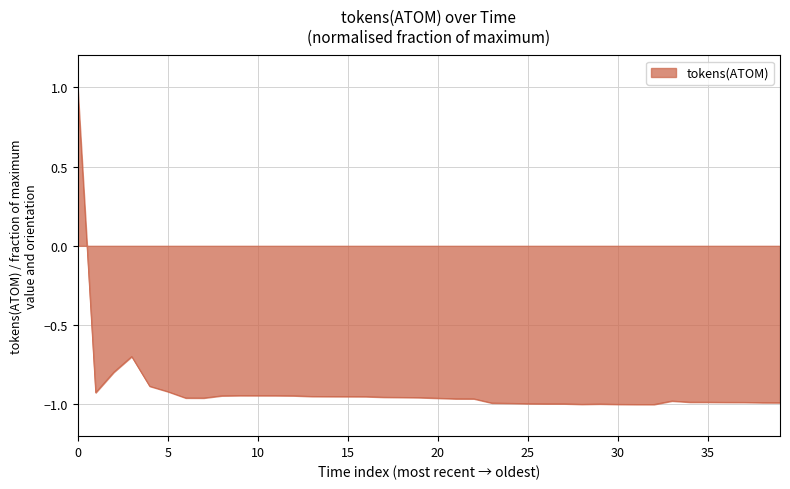

What is the difference between the maximum and minimum values?

2.0